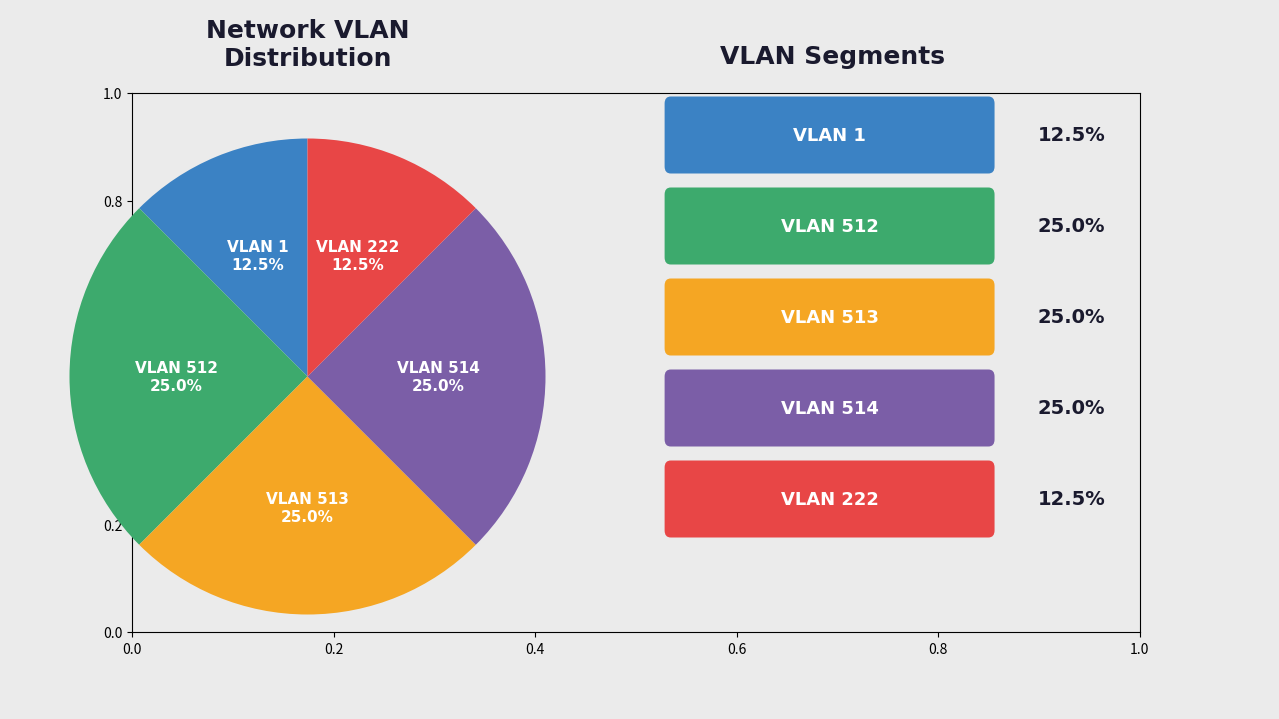

Is there a majority slice in this chart?

No